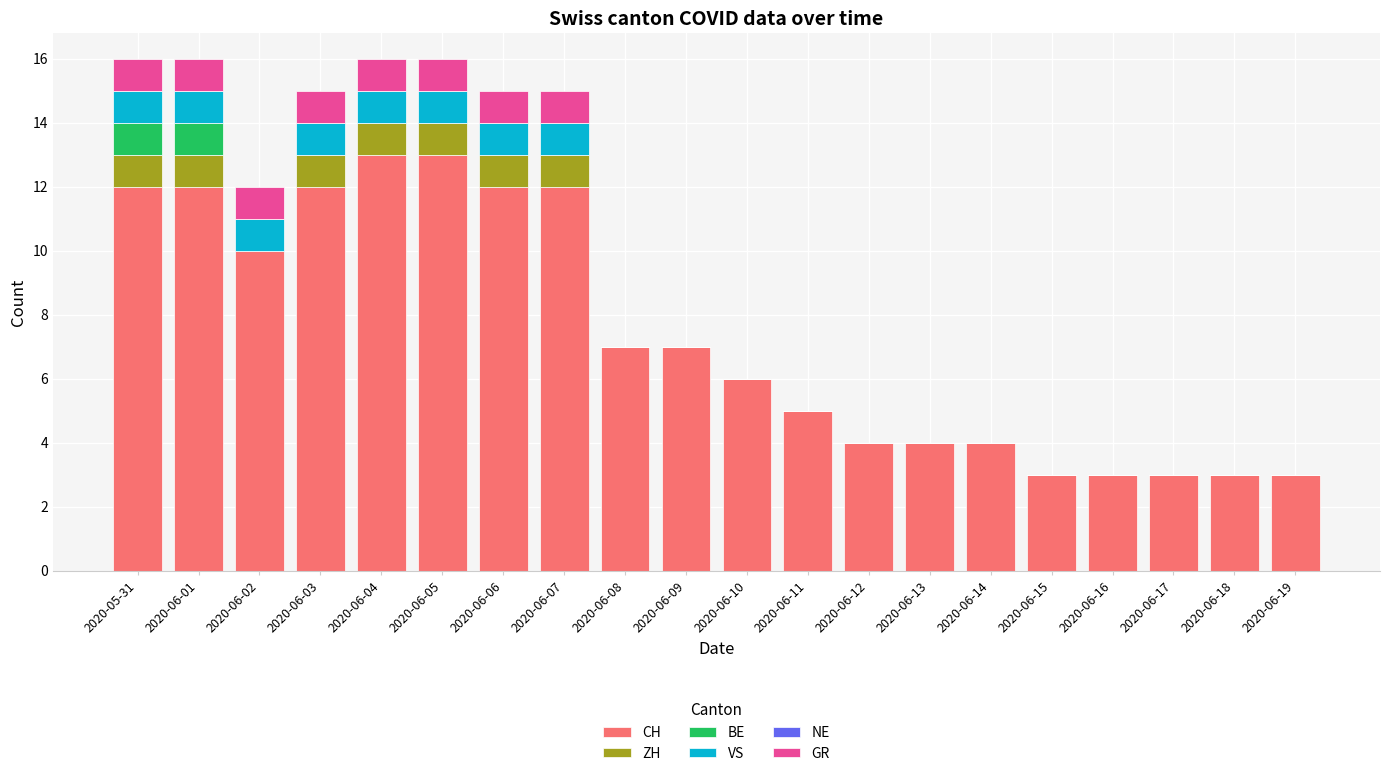

What is the total value across all series at 2020-06-13?

4